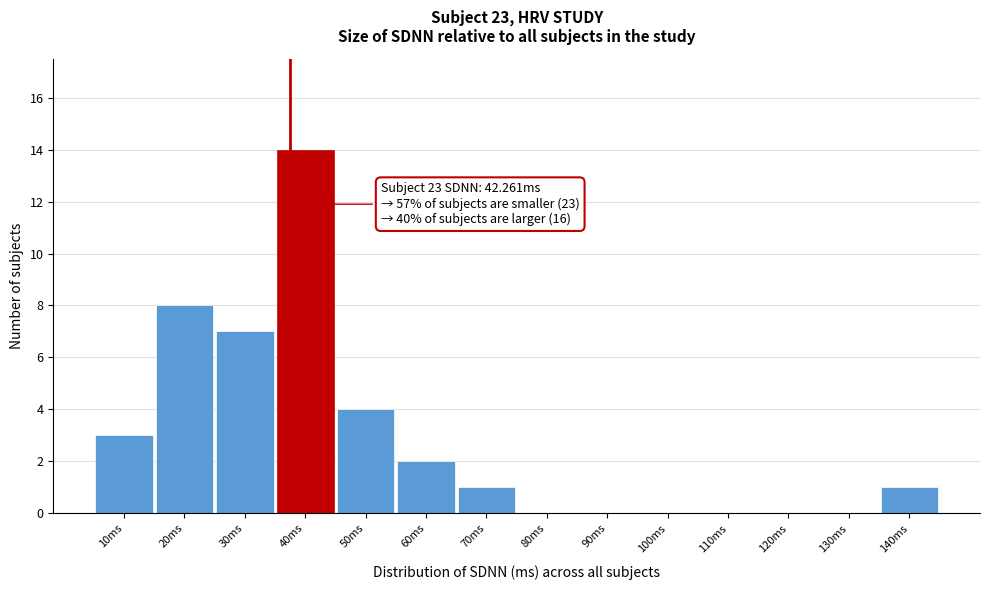

Reading left to right, extract all data points from this chart.

10ms=3	20ms=8	30ms=7	40ms=14	50ms=4	60ms=2	70ms=1	80ms=0	90ms=0	100ms=0	110ms=0	120ms=0	130ms=0	140ms=1